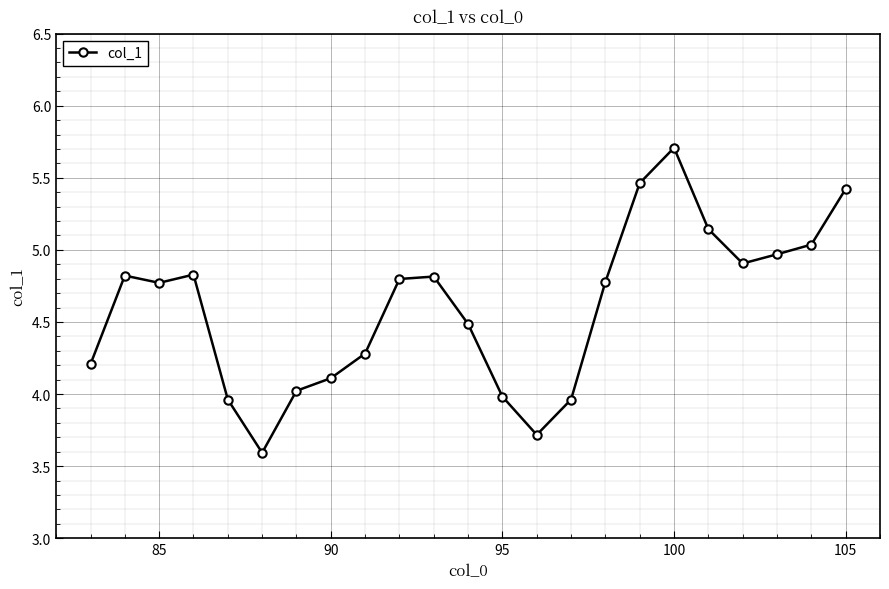

What is the average value?

4.6